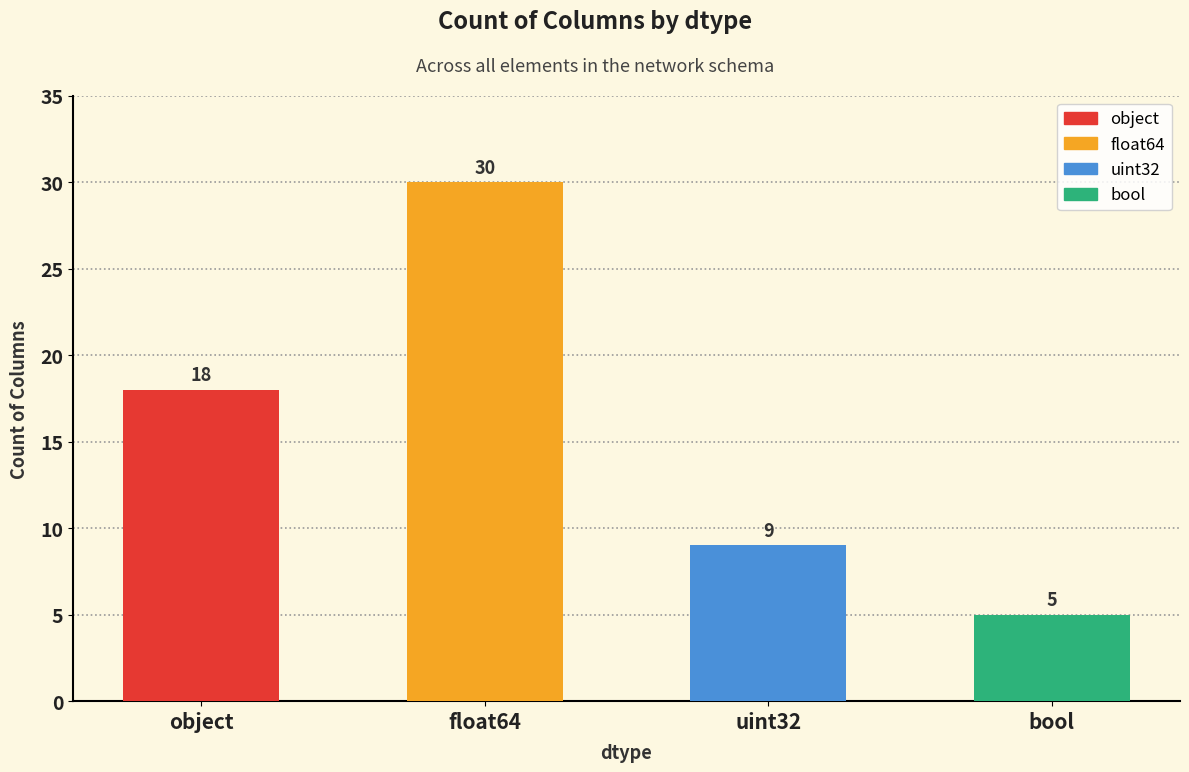

What is the greatest value displayed?

30